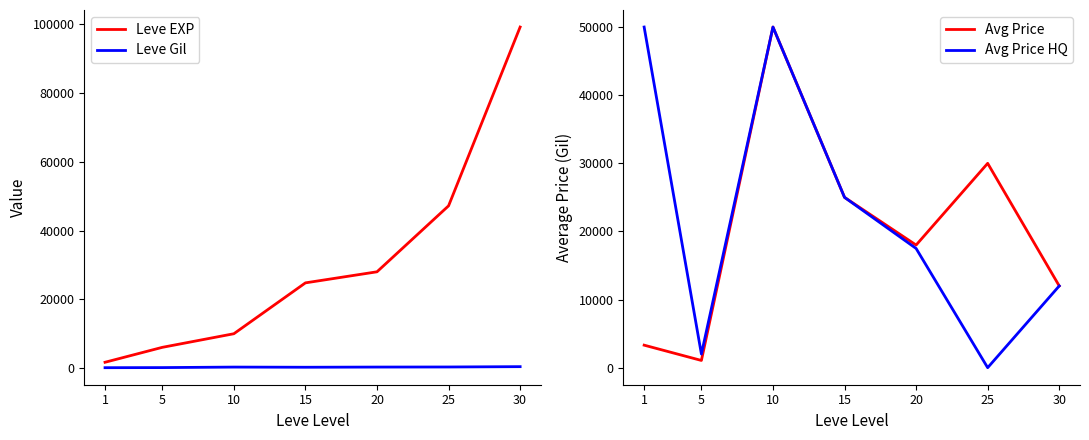

Count the number of categories in the chart.

7